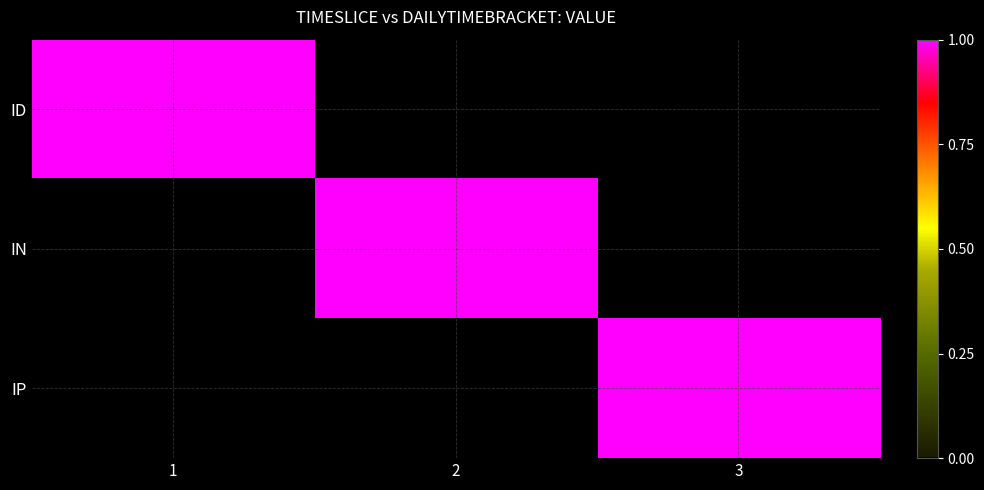

Between 3 and 1, which is larger?

1